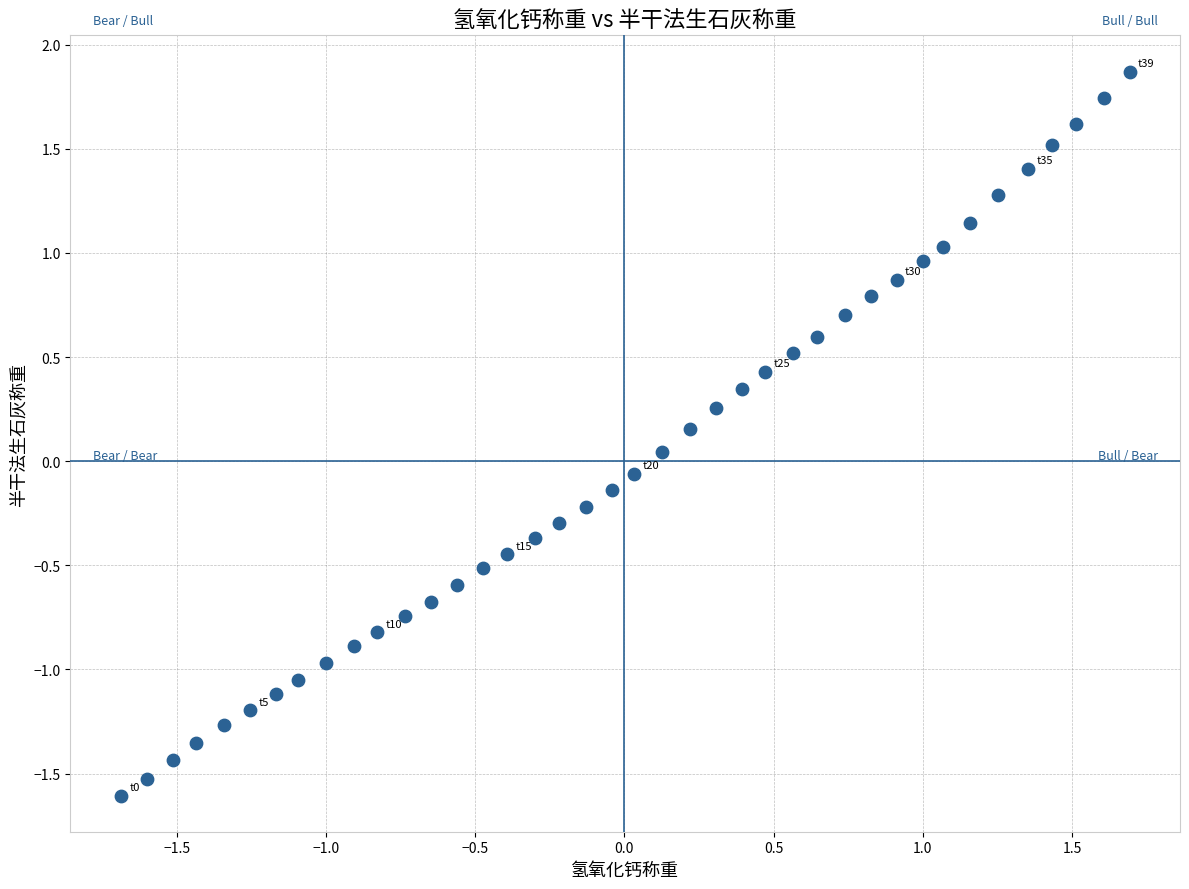

What is the range of X values (max minus min)?

3.4